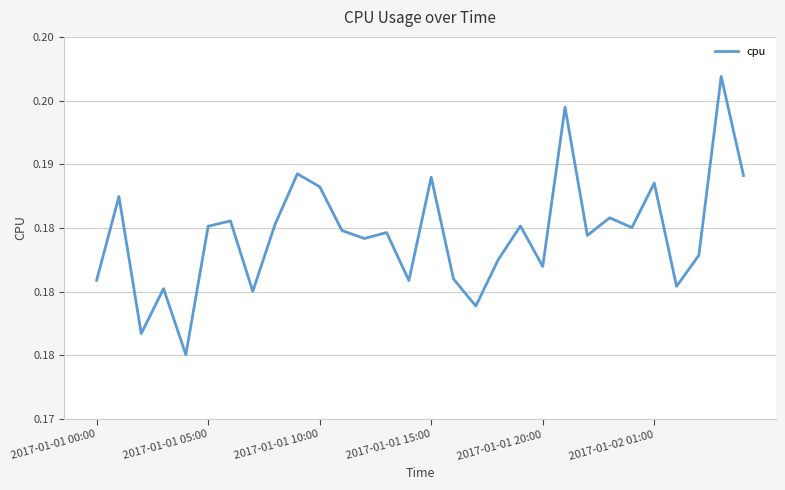

Is this an area chart (filled region under the line)?

No